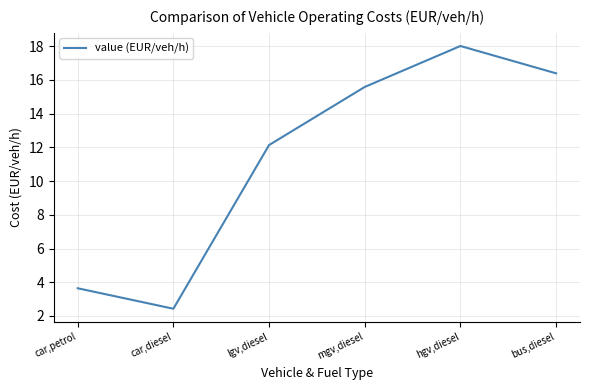

List the labels in order of value, smallest first.

car,diesel, car,petrol, lgv,diesel, mgv,diesel, bus,diesel, hgv,diesel